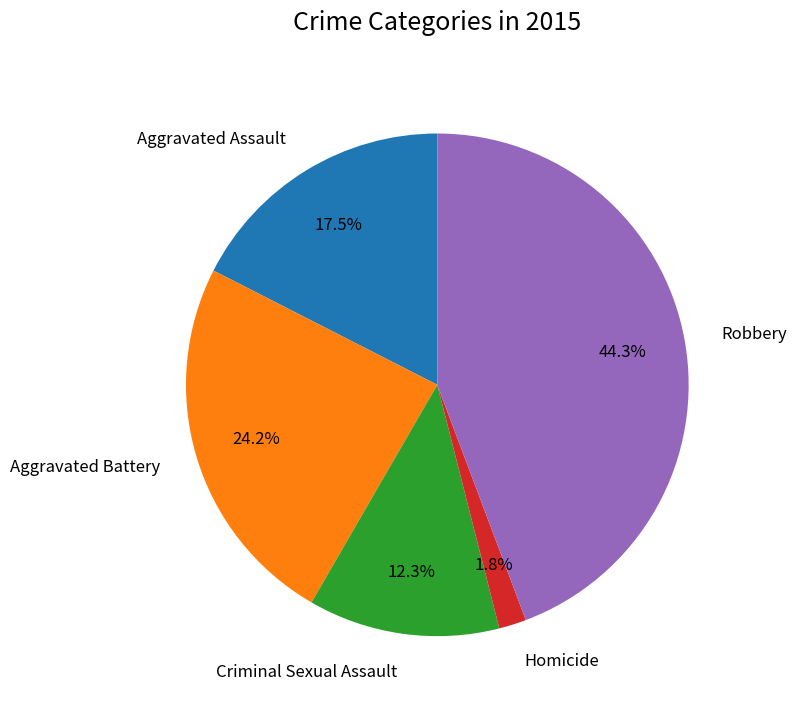

How many slices are in this pie chart?

5